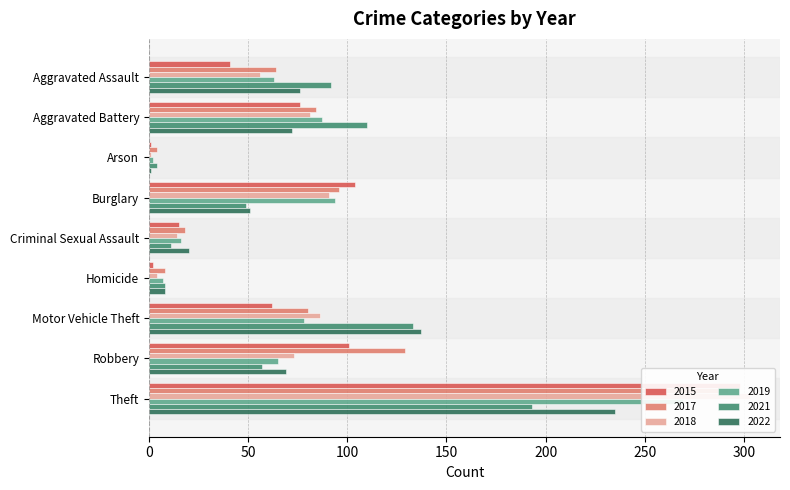

What is the sum of all 2017 values?

775